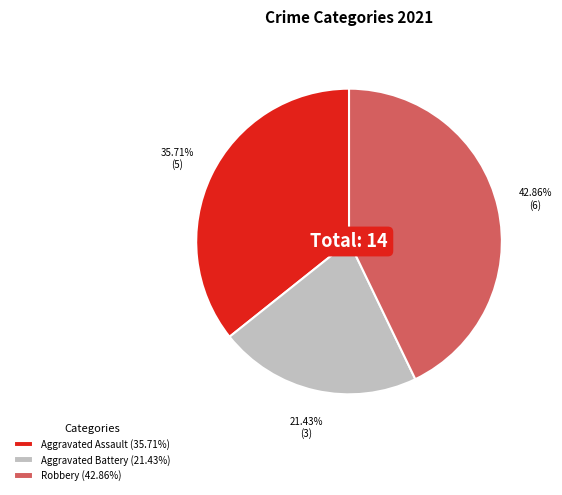

Rank the categories by value from highest to lowest.

Robbery (42.86%), Aggravated Assault (35.71%), Aggravated Battery (21.43%)